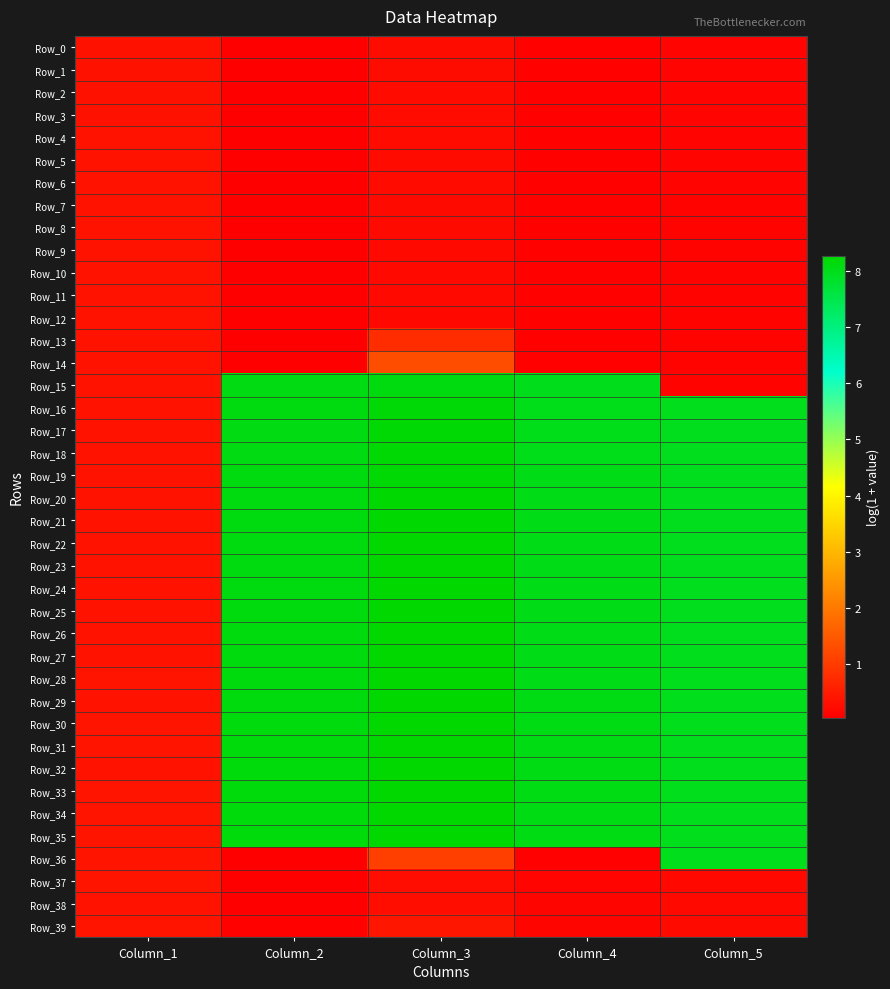

At how many categories does at least one series exceed 5?

4